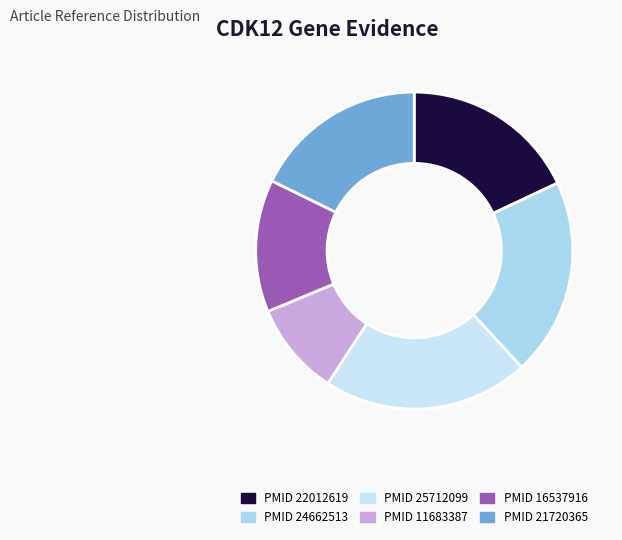

How many segments does this pie chart have?

6